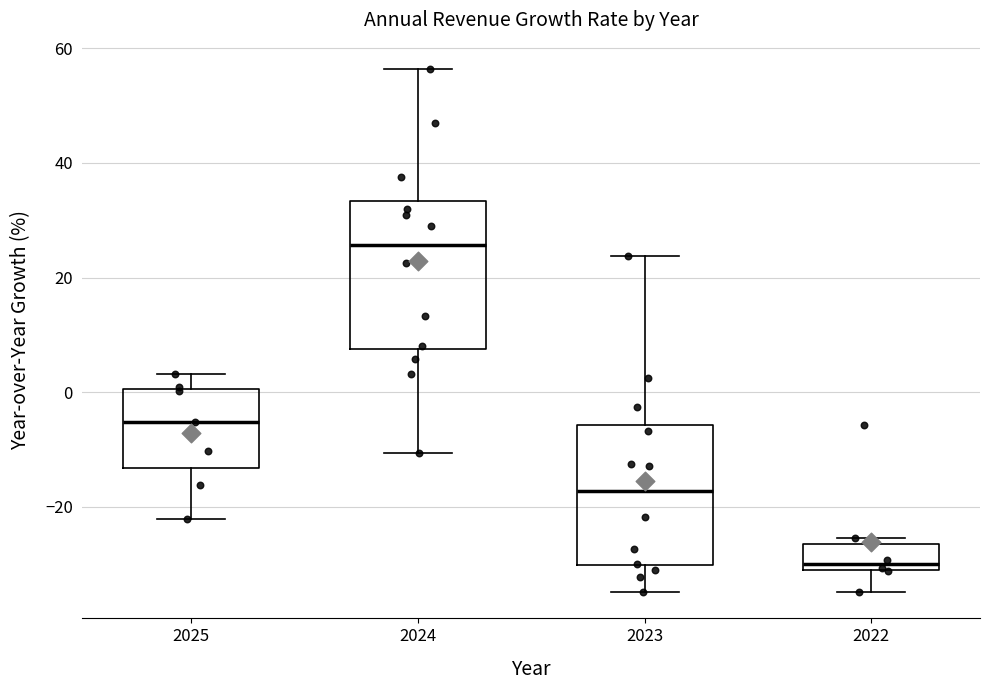

Which box's median line is the lowest?

2022